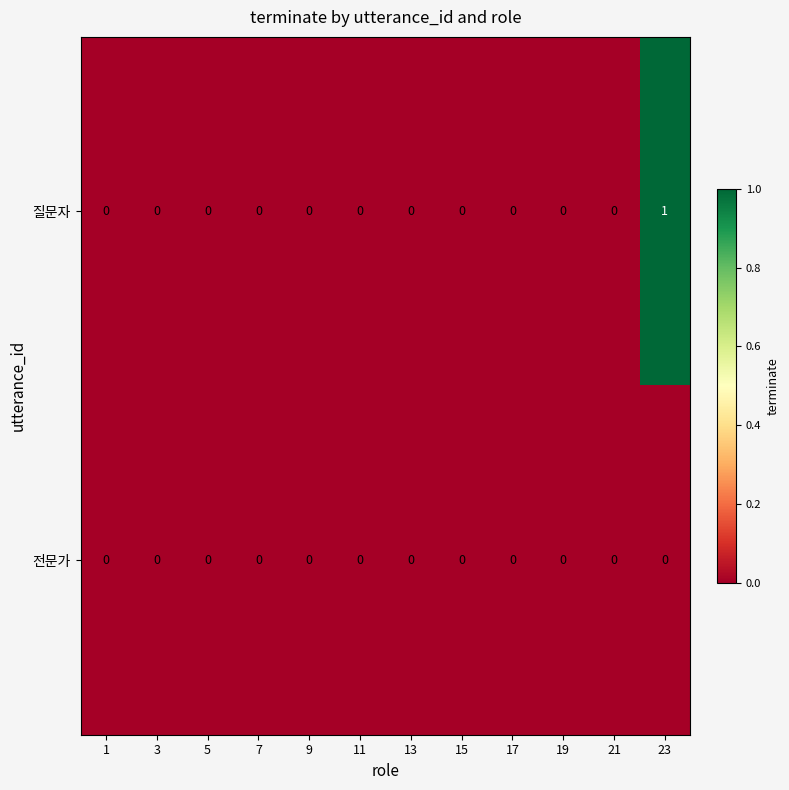

Reading left to right, list all the values displayed in this chart.

질문자: 0	0	0	0	0	0	0	0	0	0	0	1
전문가: 0	0	0	0	0	0	0	0	0	0	0	0